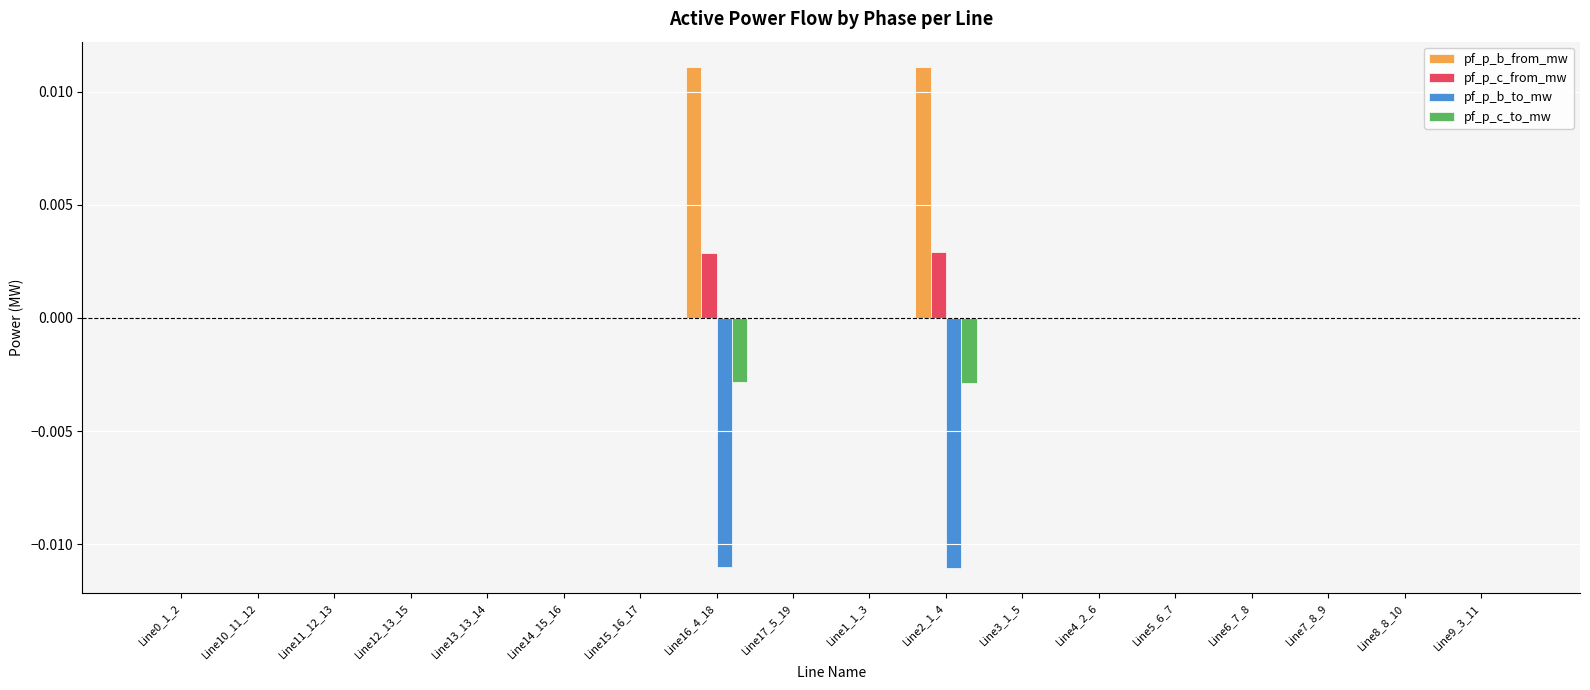

How many categories are shown in the chart?

18